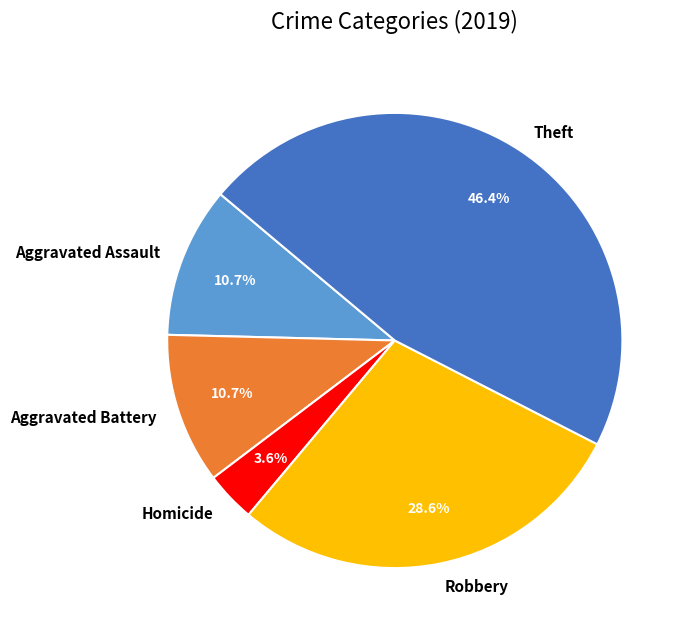

Approximately how many times larger is the value at Theft compared to Aggravated Battery?

4.3